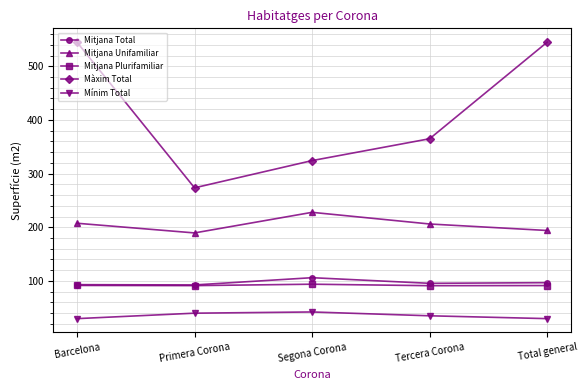

True or false: Màxim Total has more than 1 interior local peaks.

False